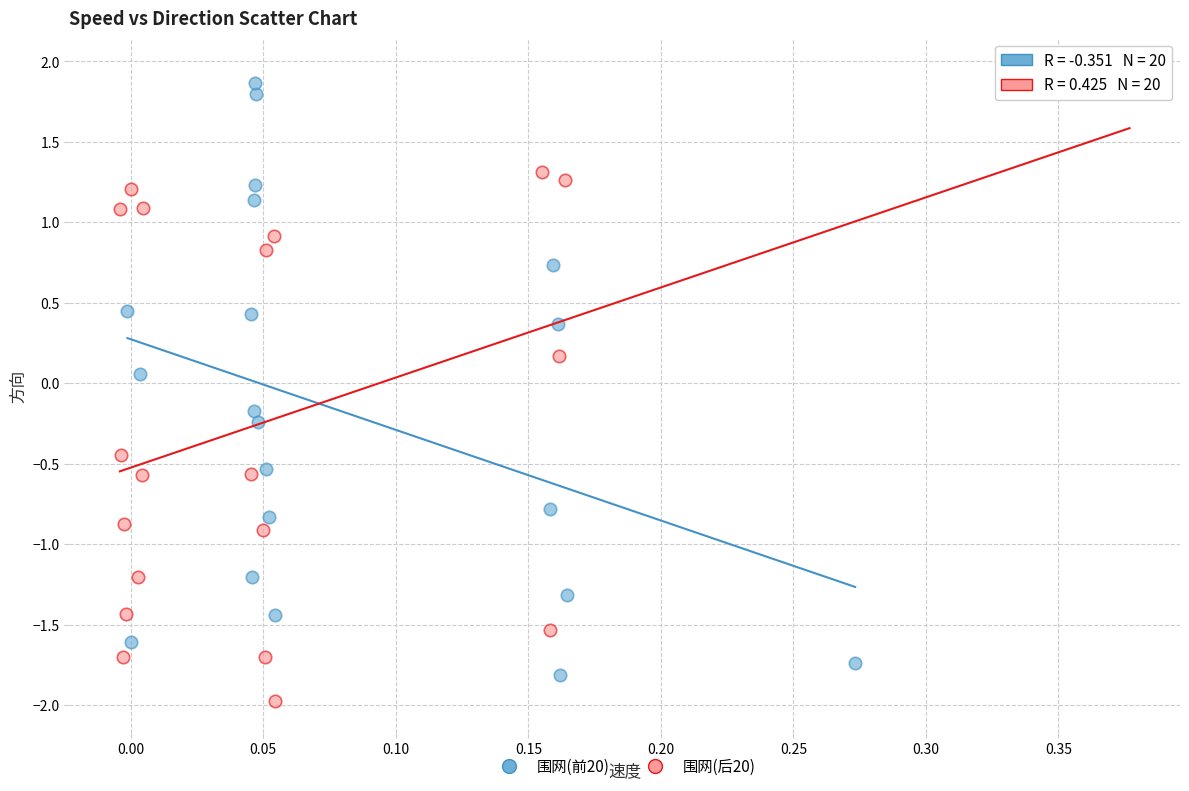

Which series has the widest spread of Y values?

围网(后20)